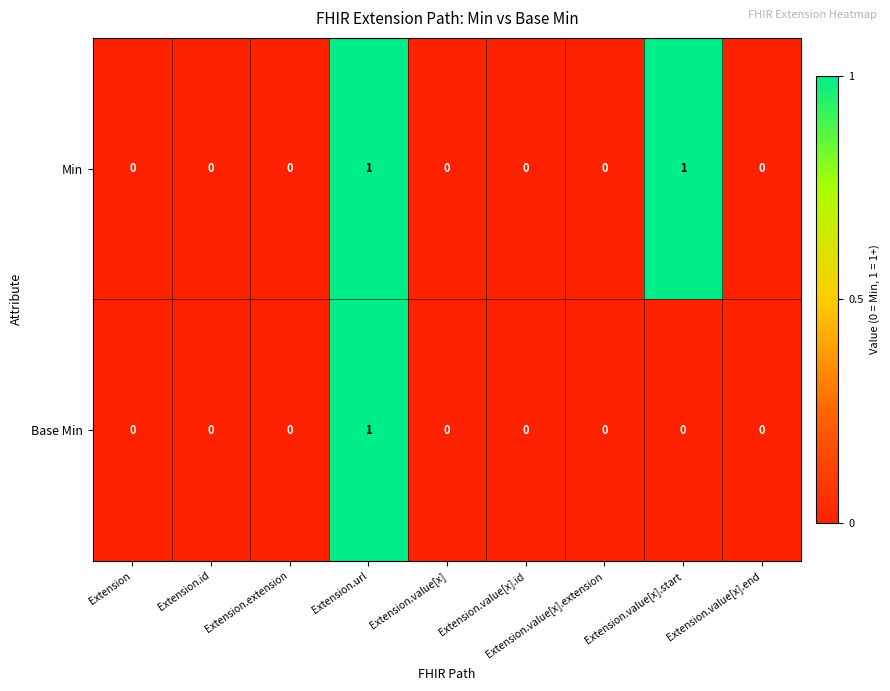

Rank the series by their average value, from highest to lowest.

Min, Base Min